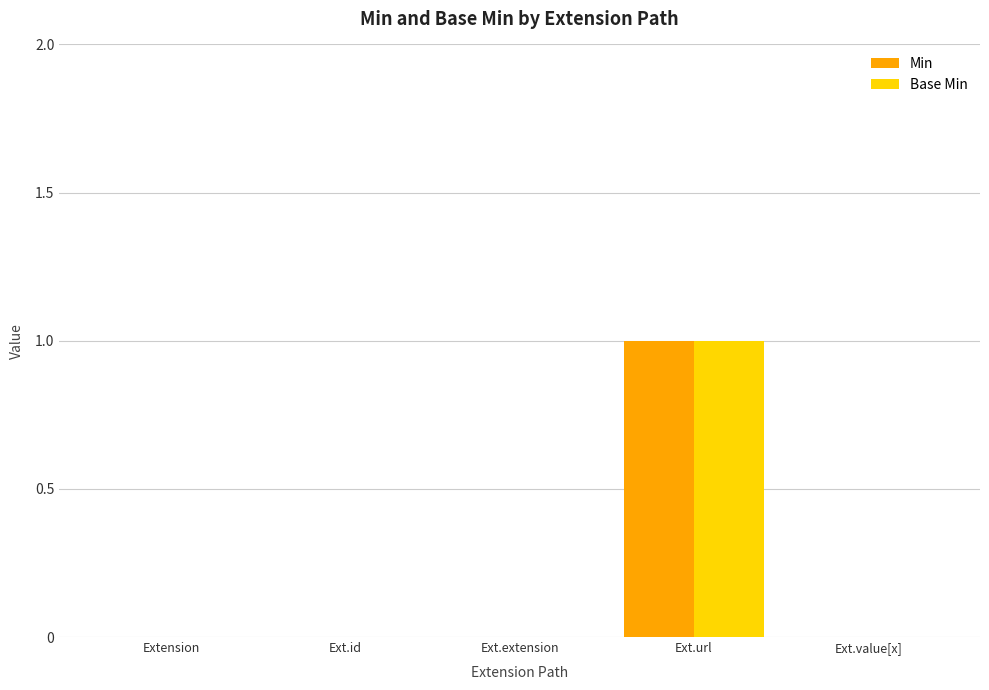

Which category has the highest value in the Min series?

Ext.url